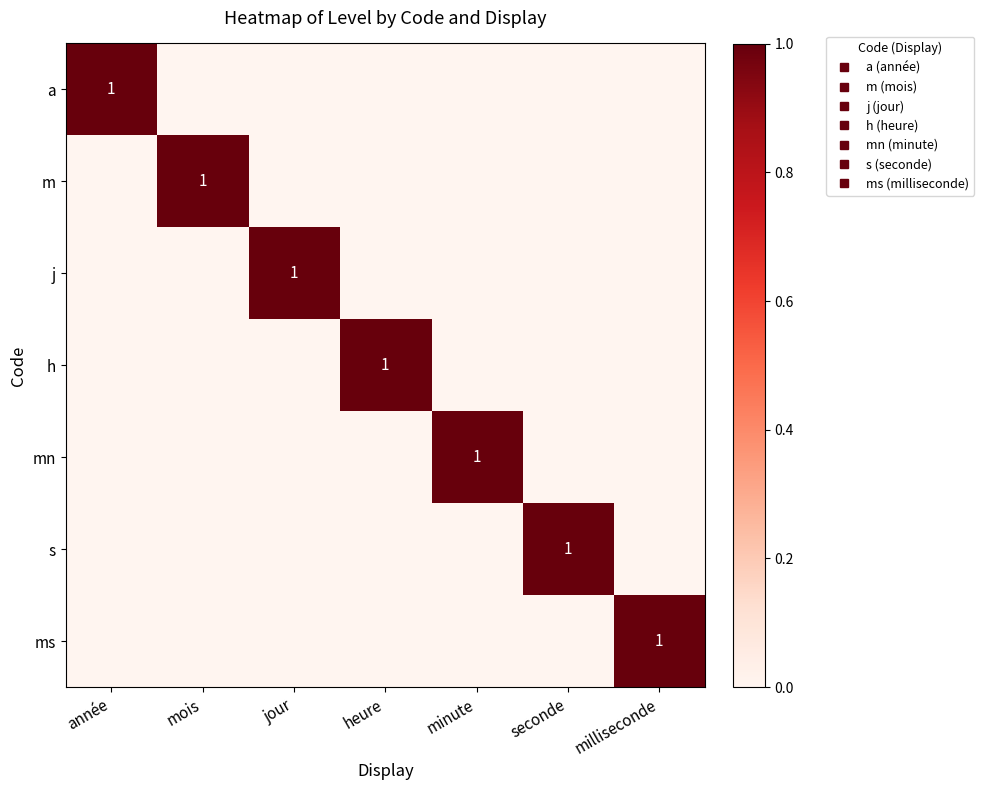

Is it true that mn equals 0 at jour?

True